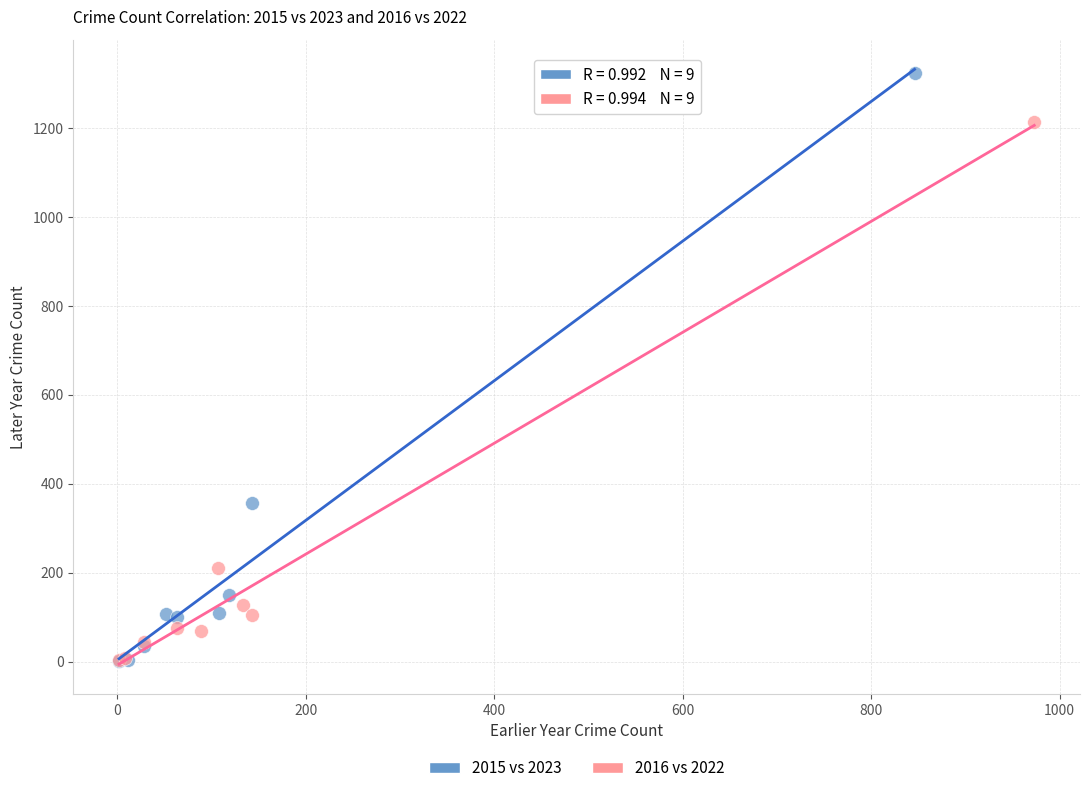

Which series has the widest spread of Y values?

2015 vs 2023